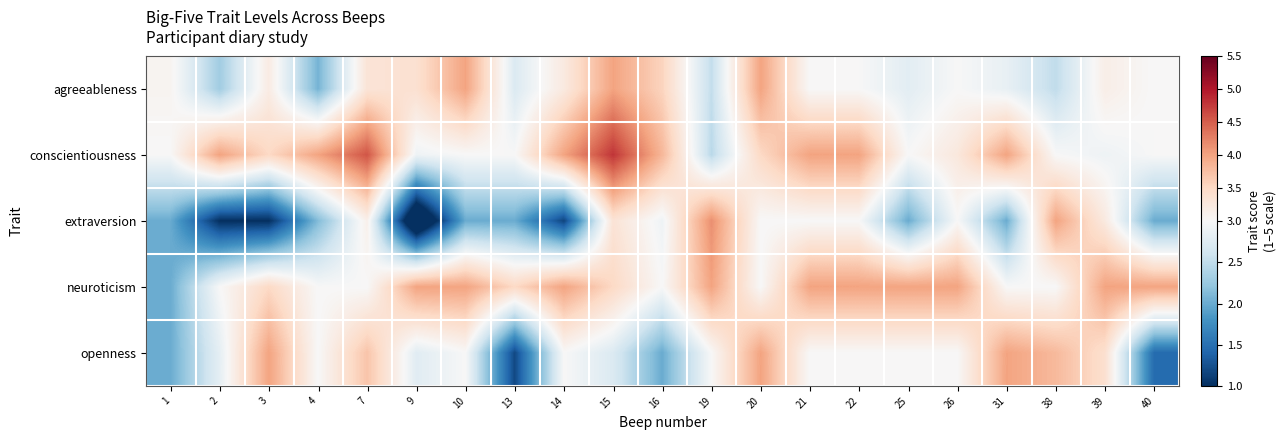

What is the difference between the highest and lowest values at 19?

1.7